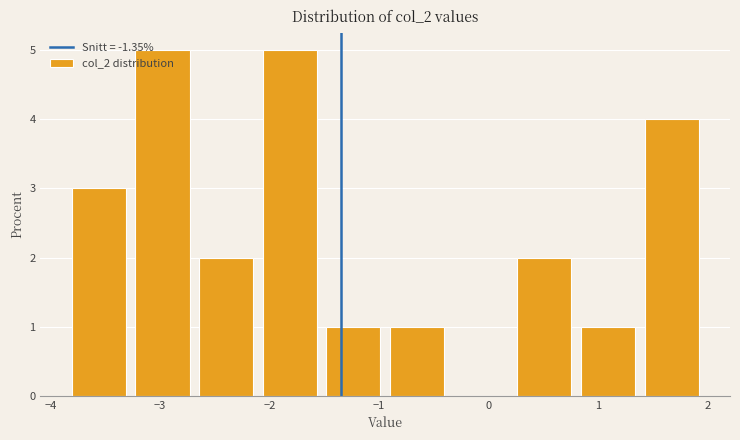

Reading left to right, list every bar in this chart as the range it spans on the x-axis followed by its height. Neither the bar edges nor the heights are printed on the chart, so give them approximately, as read against the axes.

-3.9 to -3.3: 3
-3.3 to -2.7: 5
-2.7 to -2.1: 2
-2.1 to -1.5: 5
-1.5 to -0.9: 1
-0.9 to -0.4: 1
-0.4 to 0.2: 0
0.2 to 0.8: 2
0.8 to 1.4: 1
1.4 to 2.0: 4